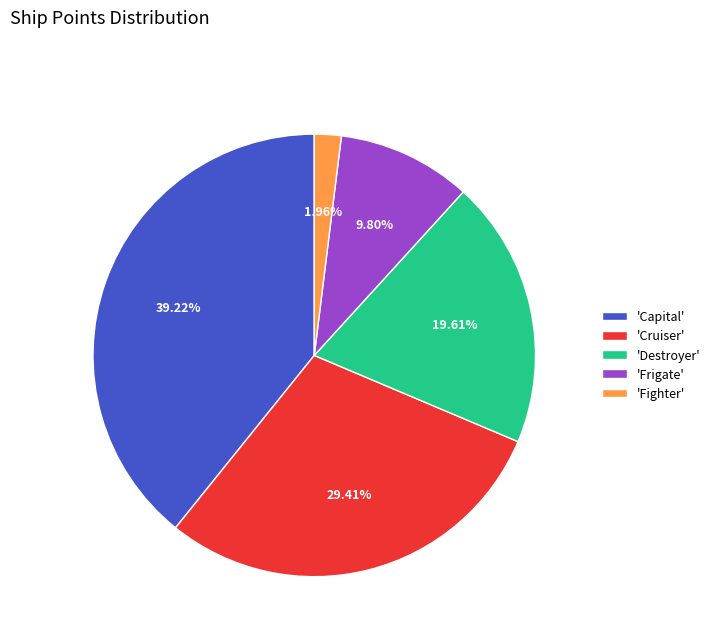

Do 'Capital' and 'Frigate' together represent more than half of the pie?

No